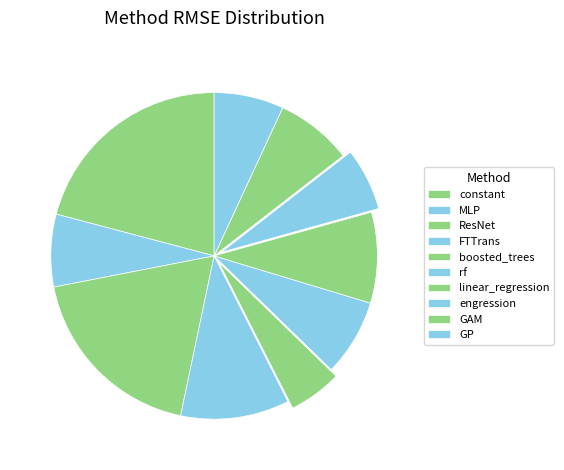

Which category has the biggest portion of the pie?

constant